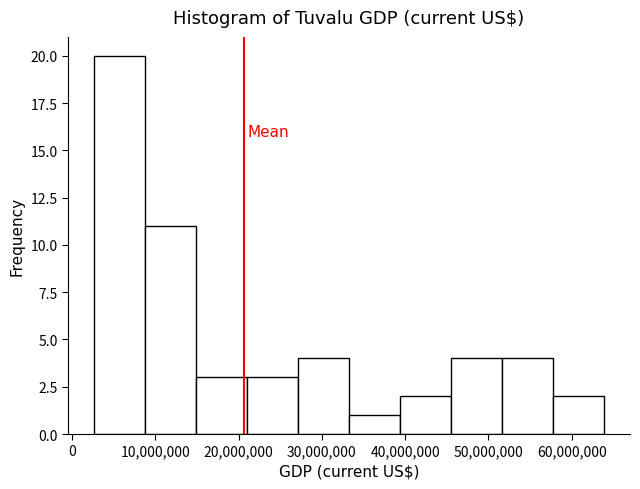

Reading left to right, transcribe this chart: for each bar, give the range it covers on the x-axis and its height. Neither the bar edges nor the heights are printed on the chart, so give them approximately, as read against the axes.

3000000 to 9000000: 20
9000000 to 15000000: 11
15000000 to 21000000: 3
21000000 to 27000000: 3
27000000 to 33000000: 4
33000000 to 39000000: 1
39000000 to 46000000: 2
46000000 to 52000000: 4
52000000 to 58000000: 4
58000000 to 64000000: 2